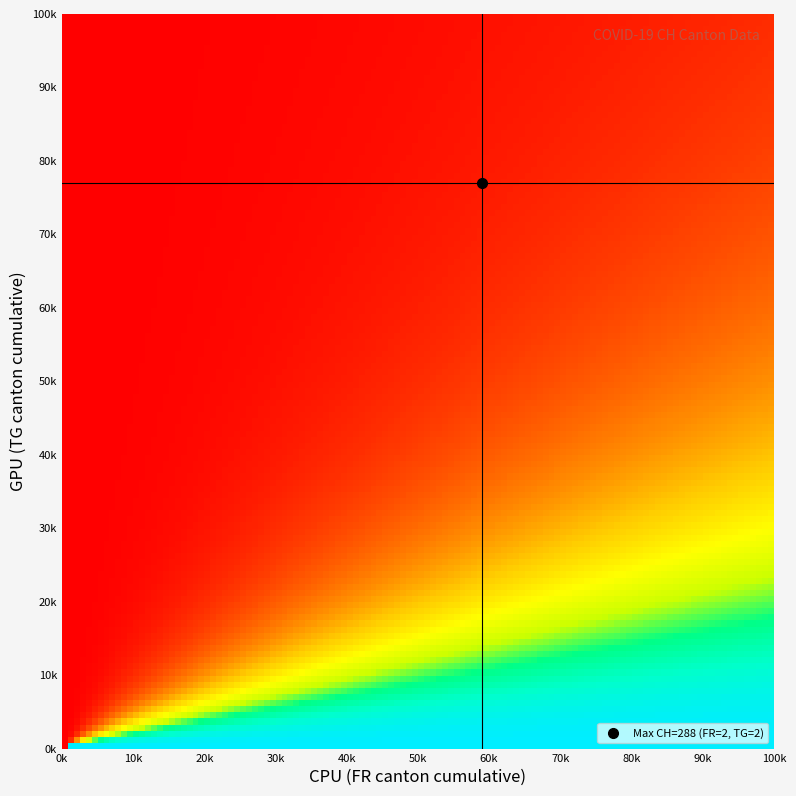

What is the maximum value shown in the chart?

288